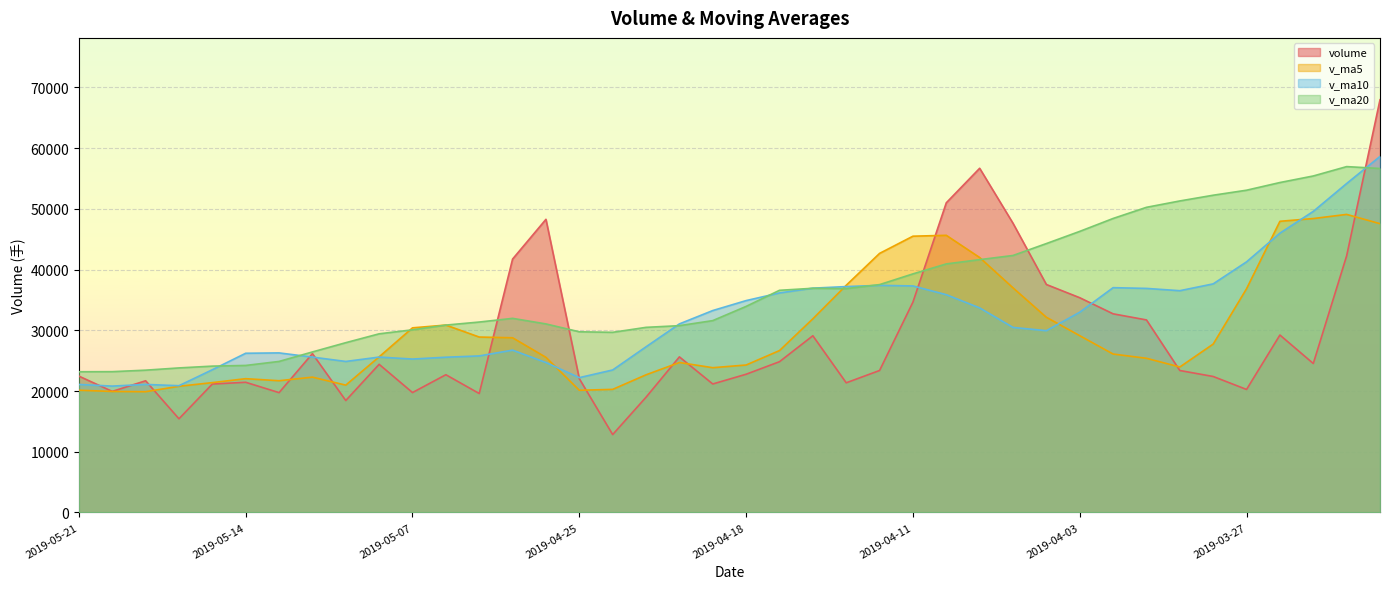

Between 2019-05-20 and 2019-03-27, which series saw the biggest shift?

v_ma20